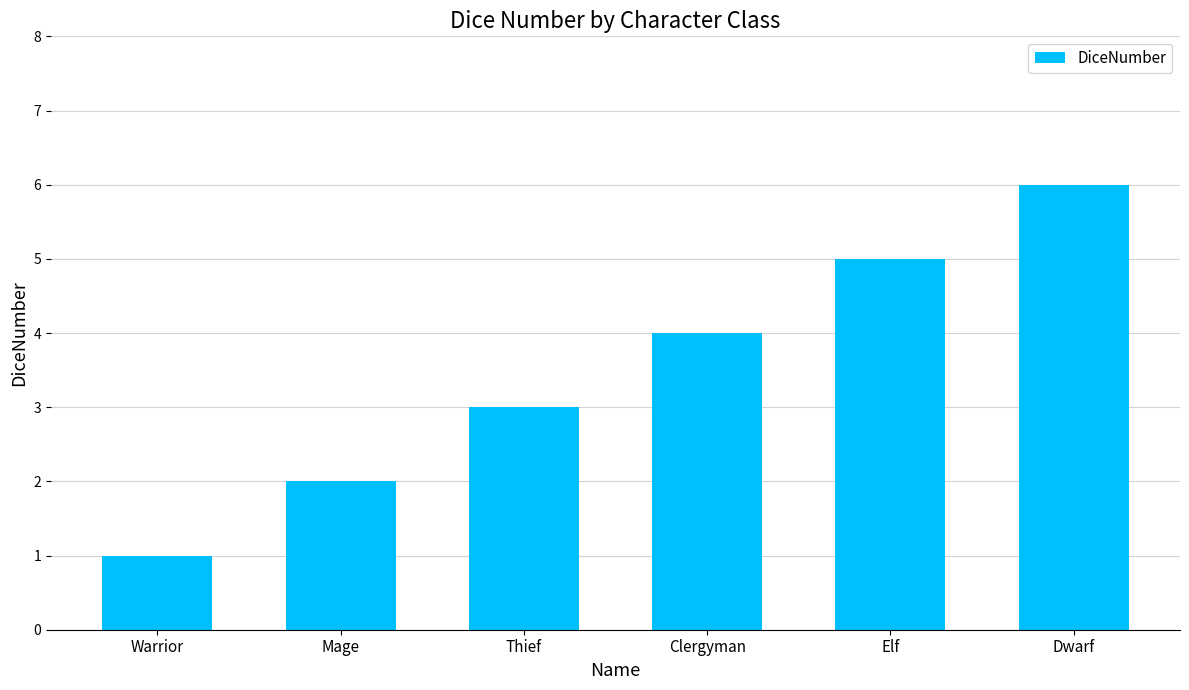

What is the approximate value at Clergyman?

4